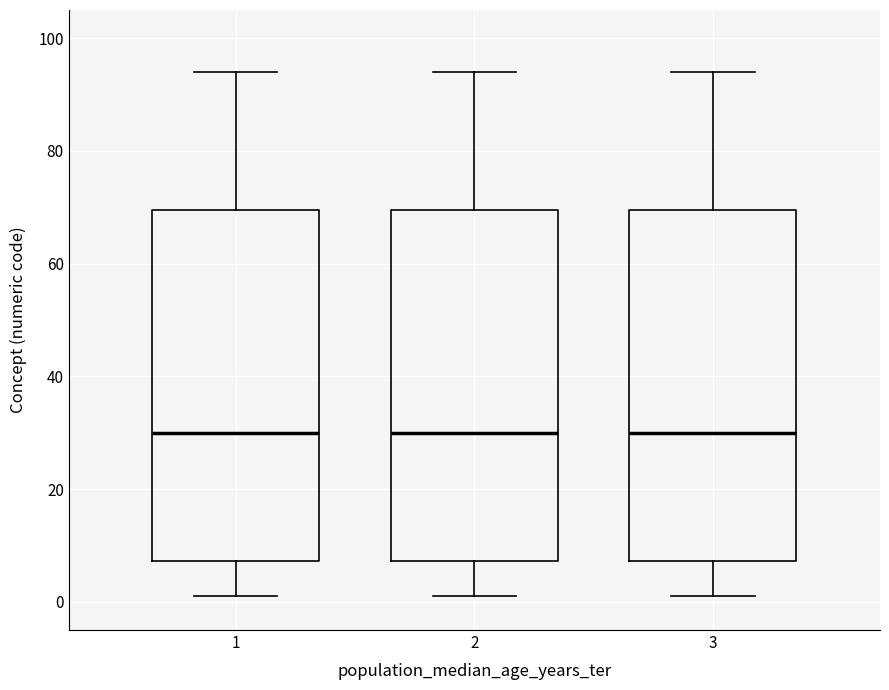

Reading left to right, read every box against the y-axis: the position of its median line, the range the box covers, and the ends of its whiskers. The values are not printed on the chart, so give them approximately, as read against the axis.

1: median 30, box 8 to 70, whiskers 2 to 94
2: median 30, box 8 to 70, whiskers 2 to 94
3: median 30, box 8 to 70, whiskers 2 to 94